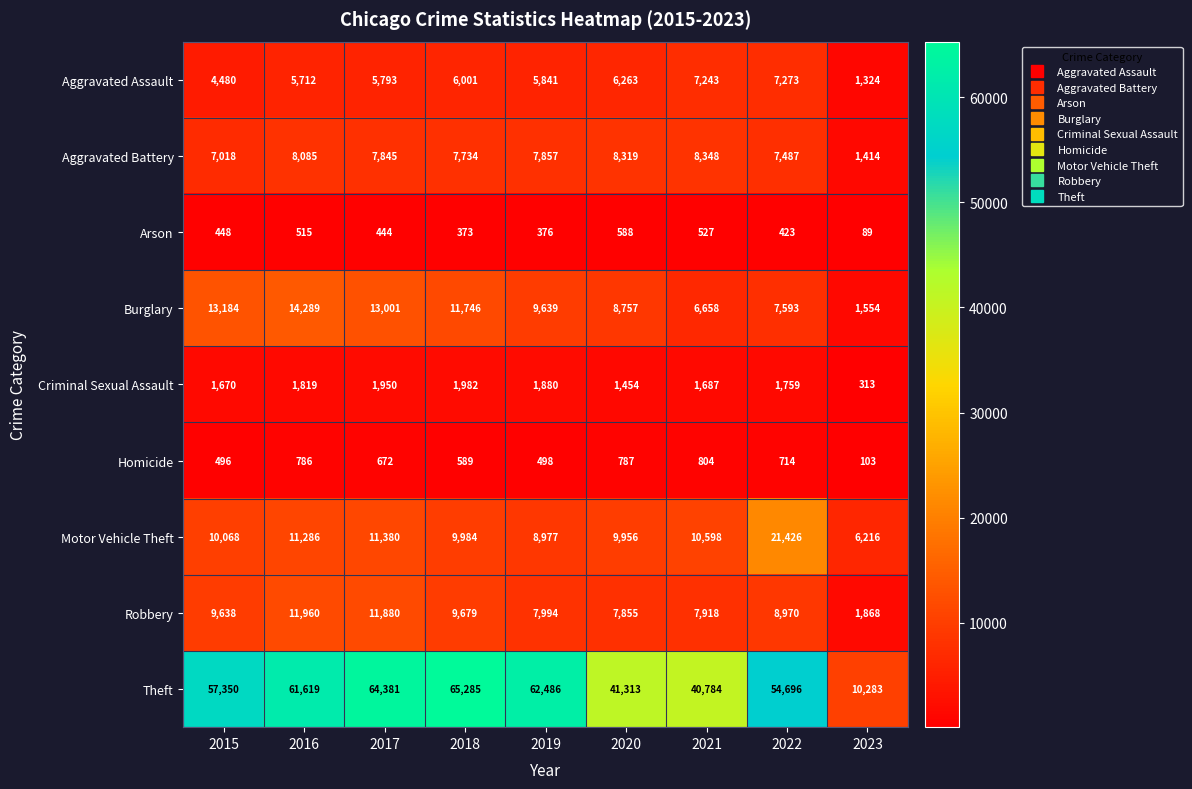

Which series has the largest range (max minus min)?

Theft